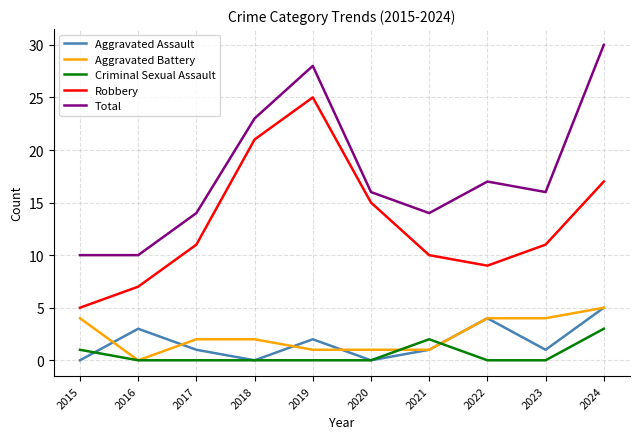

What is the sum of all Aggravated Assault values?

17